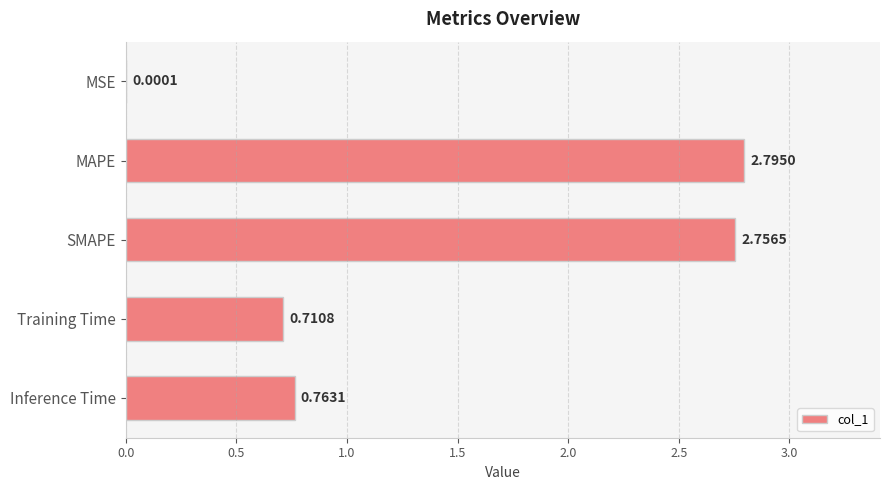

Approximately how many times larger is the value at Inference Time compared to MAPE?

0.3